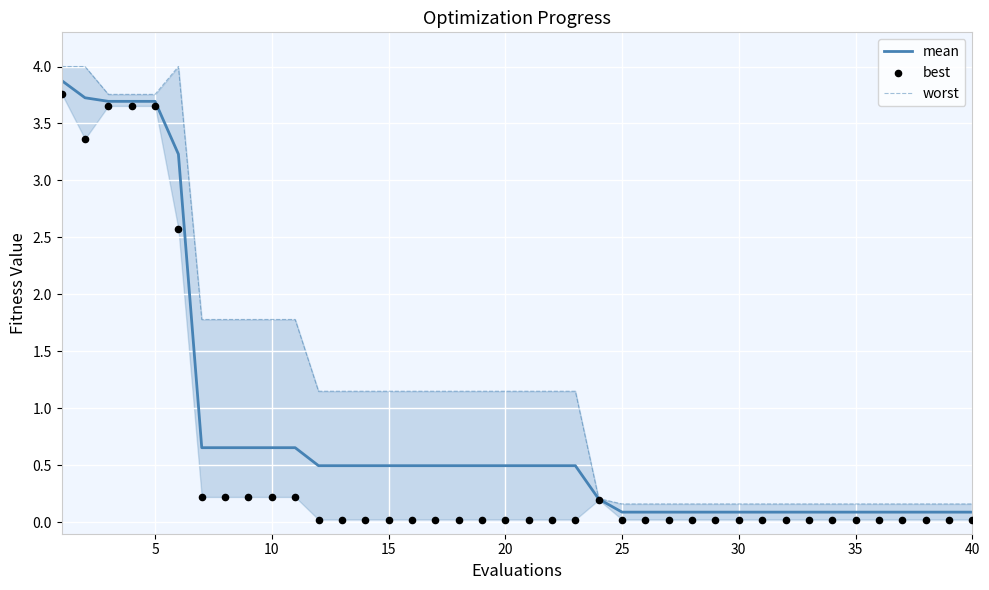

Which series contains the highest Y value?

worst